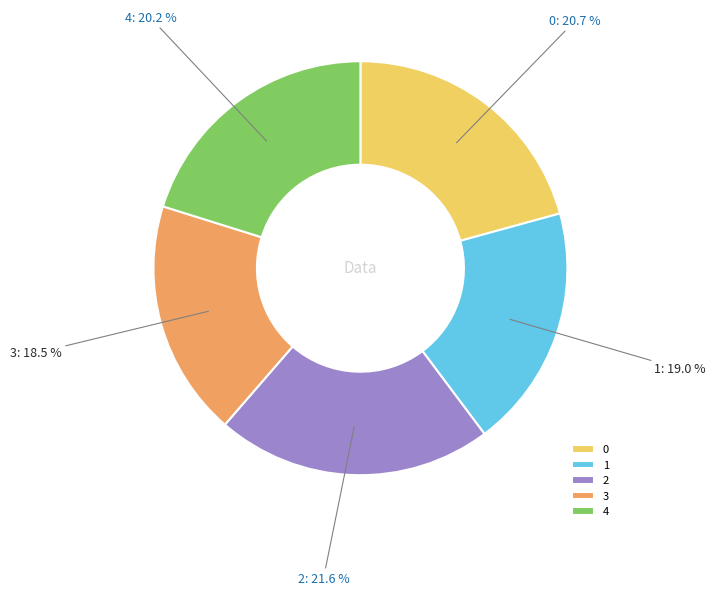

Which category has the smallest portion of the pie?

3